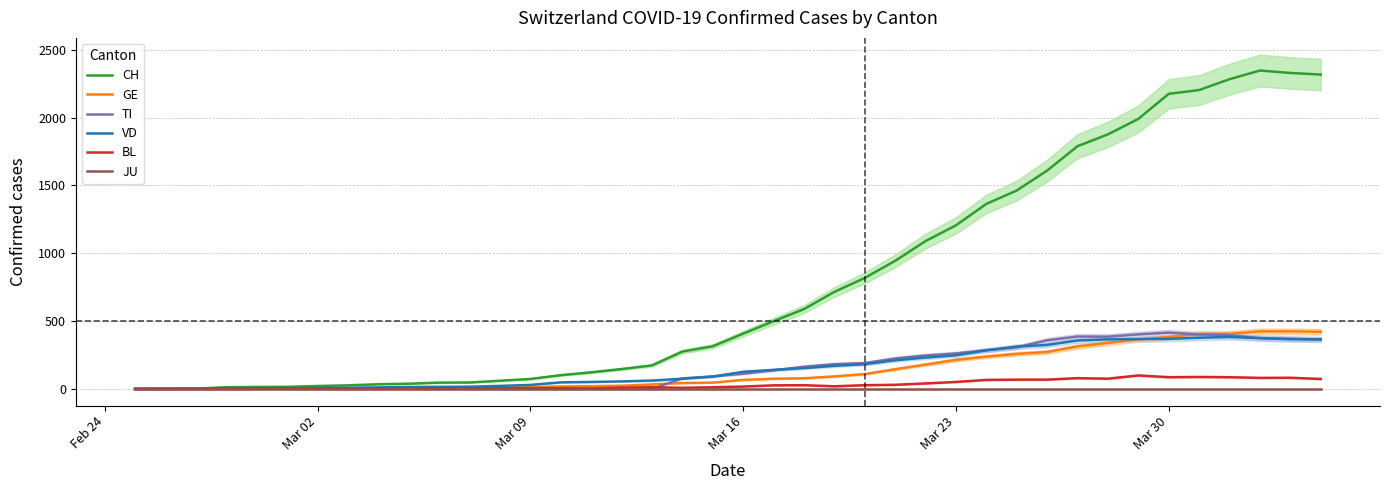

True or false: CH and JU cross at least once.

False